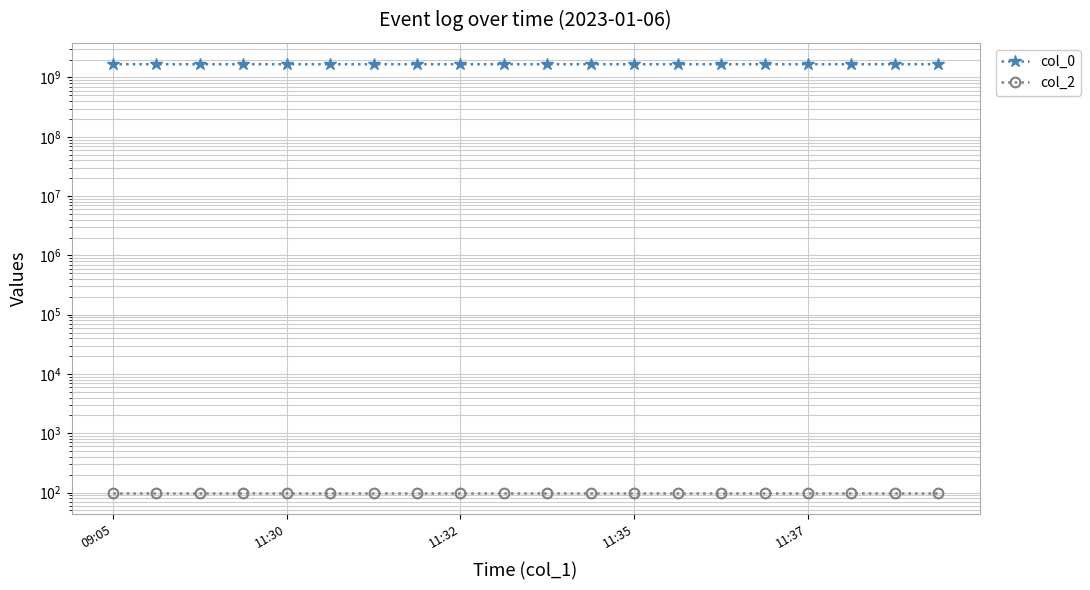

What is the greatest value displayed?

1673004150